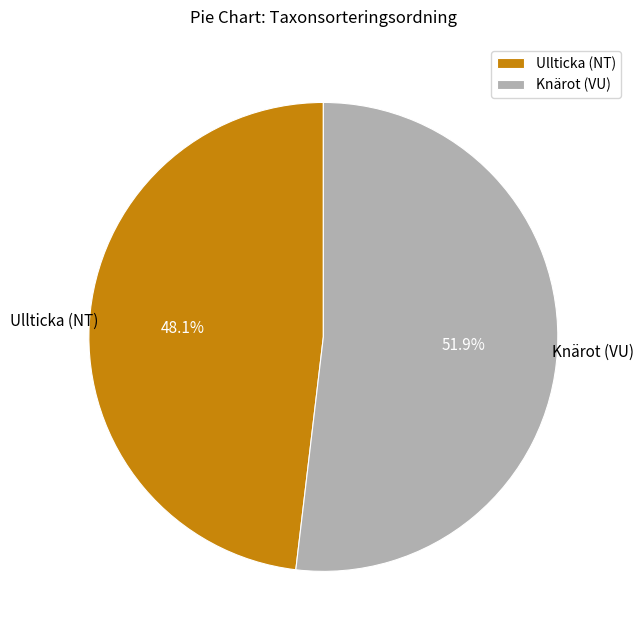

Approximately how many times larger is the value at Ullticka (NT) compared to Knärot (VU)?

0.9